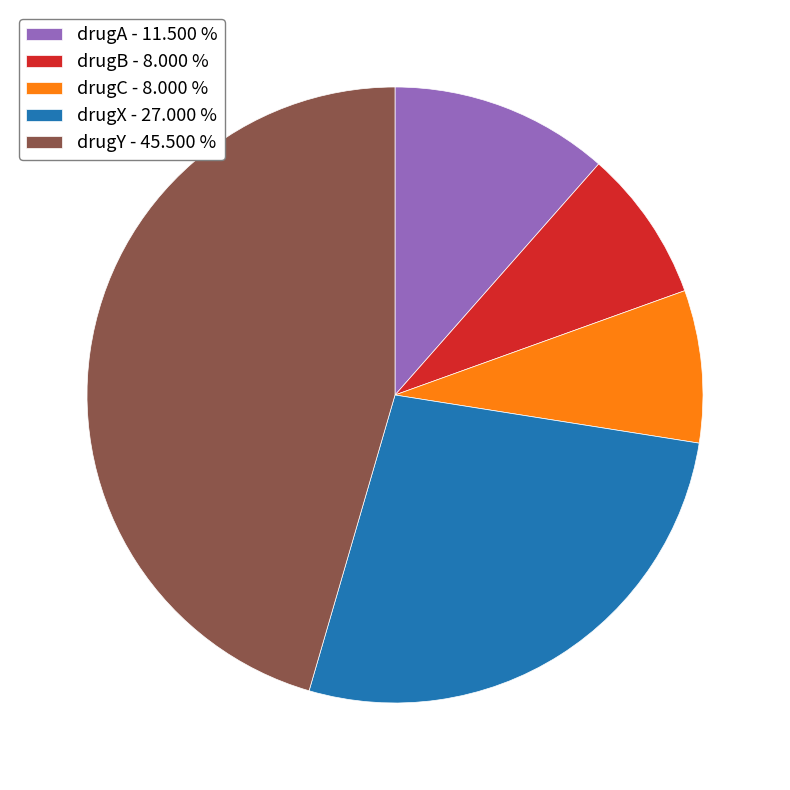

Does drugA represent more than half of the total?

No